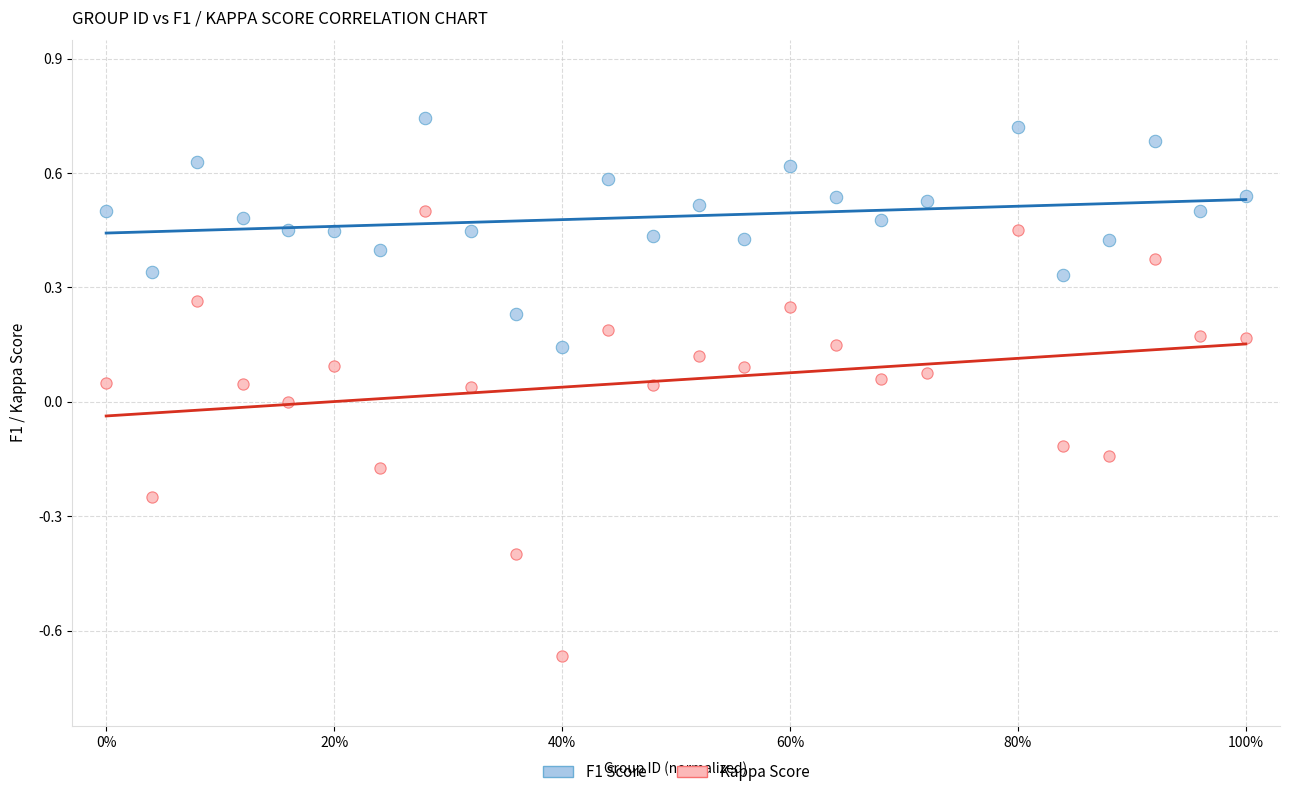

Which series reaches the minimum Y coordinate?

Kappa Score